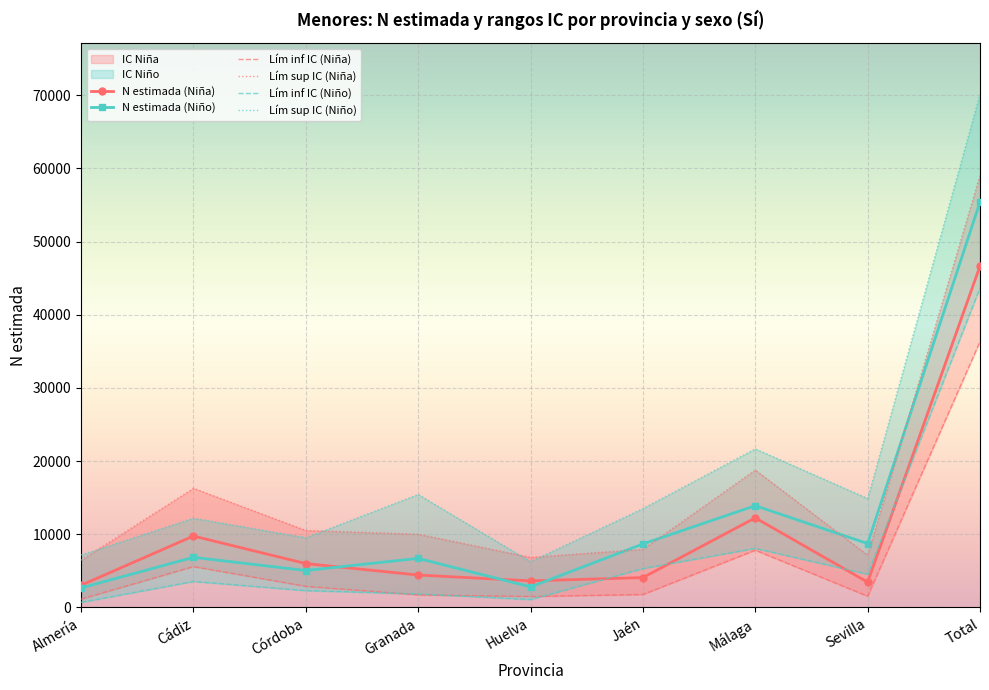

Between which two adjacent categories do N estimada (Niña) and N lím inf IC (Niño) first intersect?

Huelva and Jaén